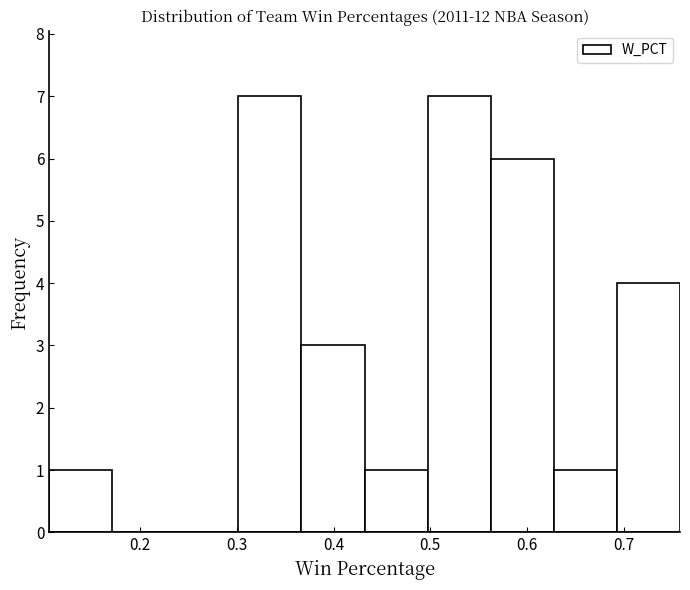

What is the height of the bar covering 0.56 to 0.63 on the x-axis? Neither the bar edges nor the heights are printed on the chart, so give them approximately, as read against the axes.

6